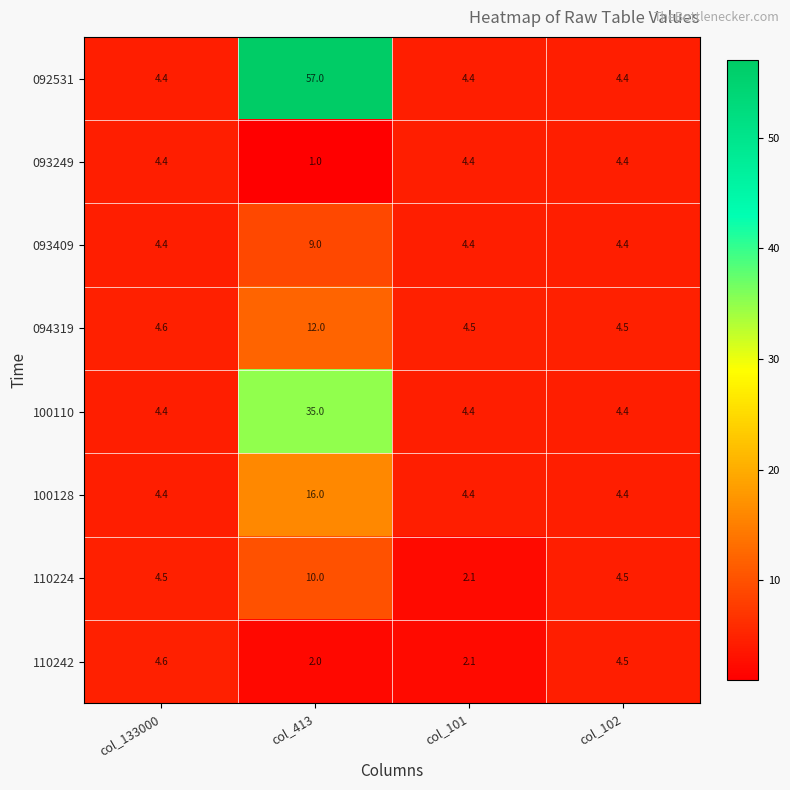

What value does the 100128 series have at col_133000?

4.4